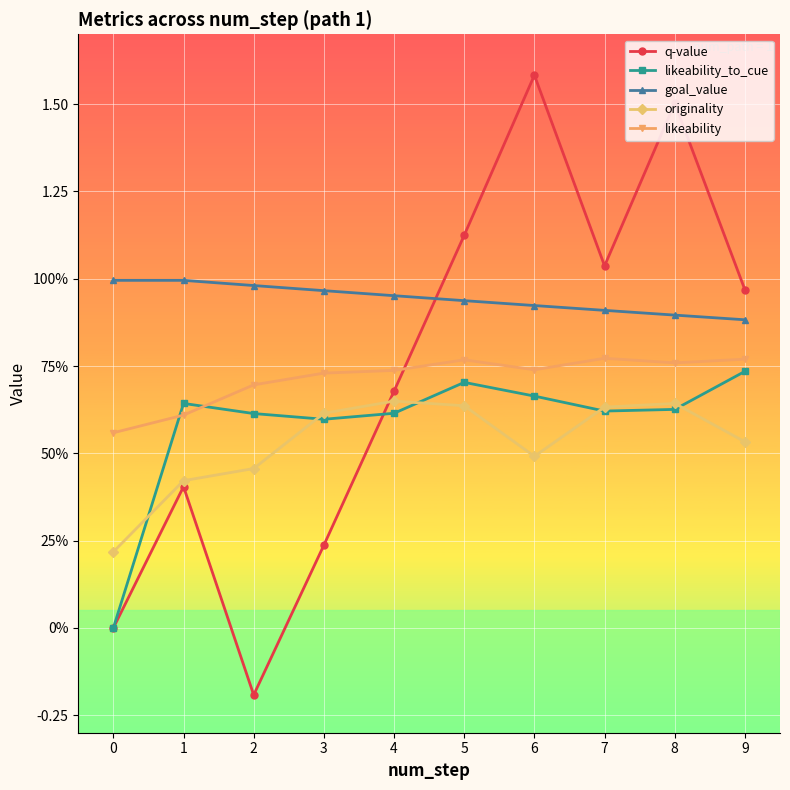

Which series has the largest total across all categories?

goal_value